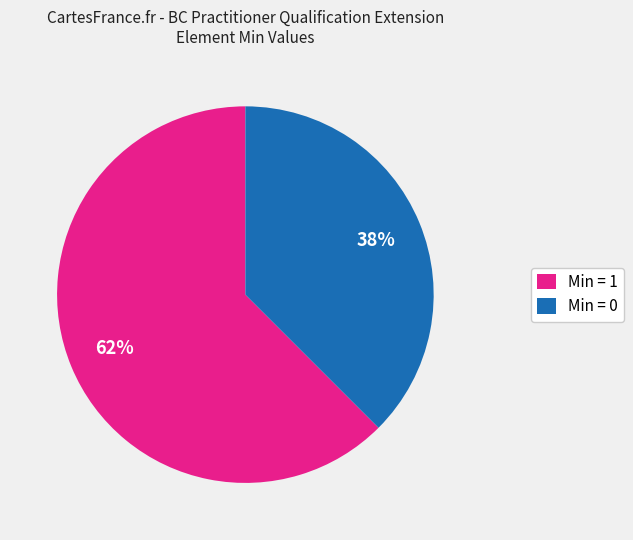

Is there any slice that represents more than half of the pie?

Yes